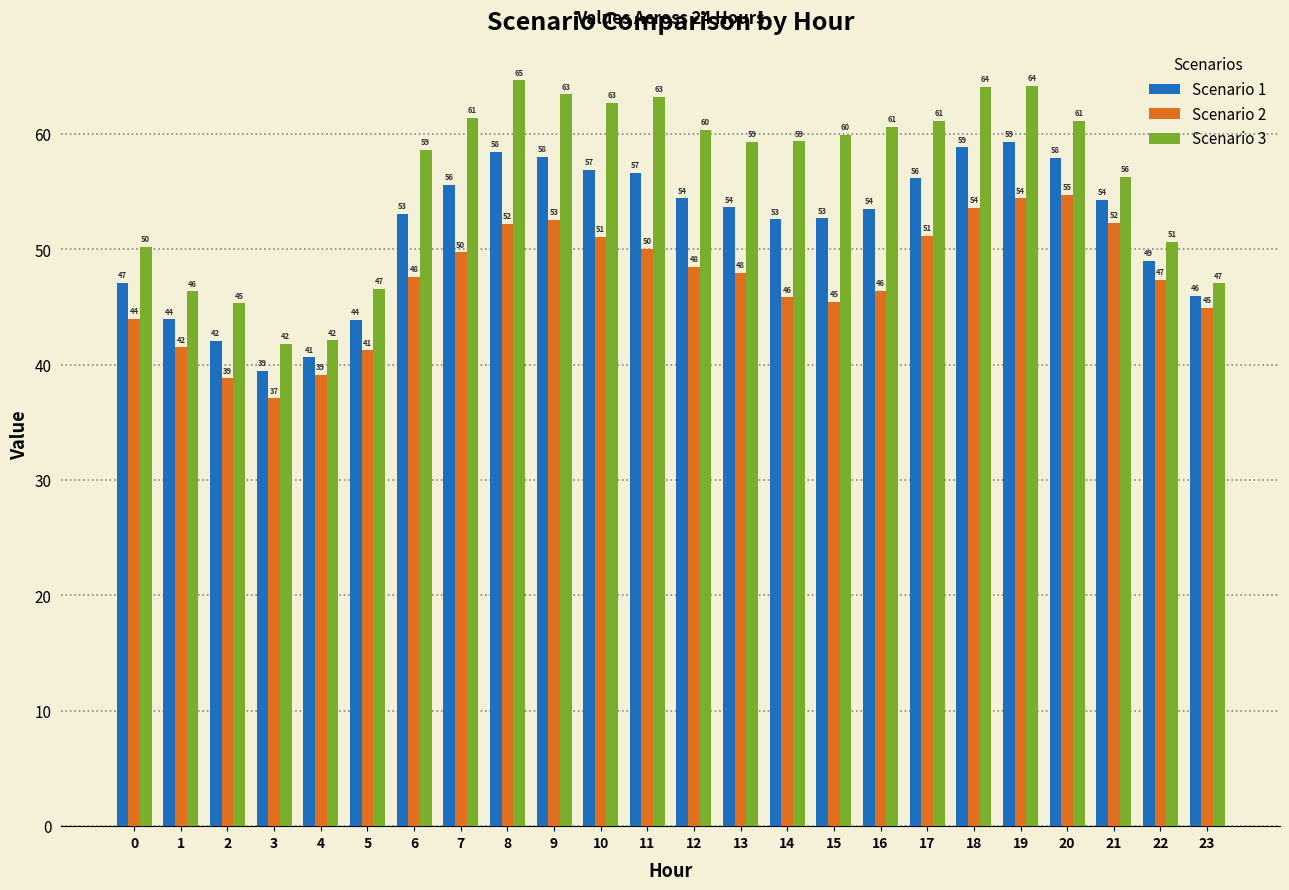

What value does the Scenario 2 series have at 3?

37.1